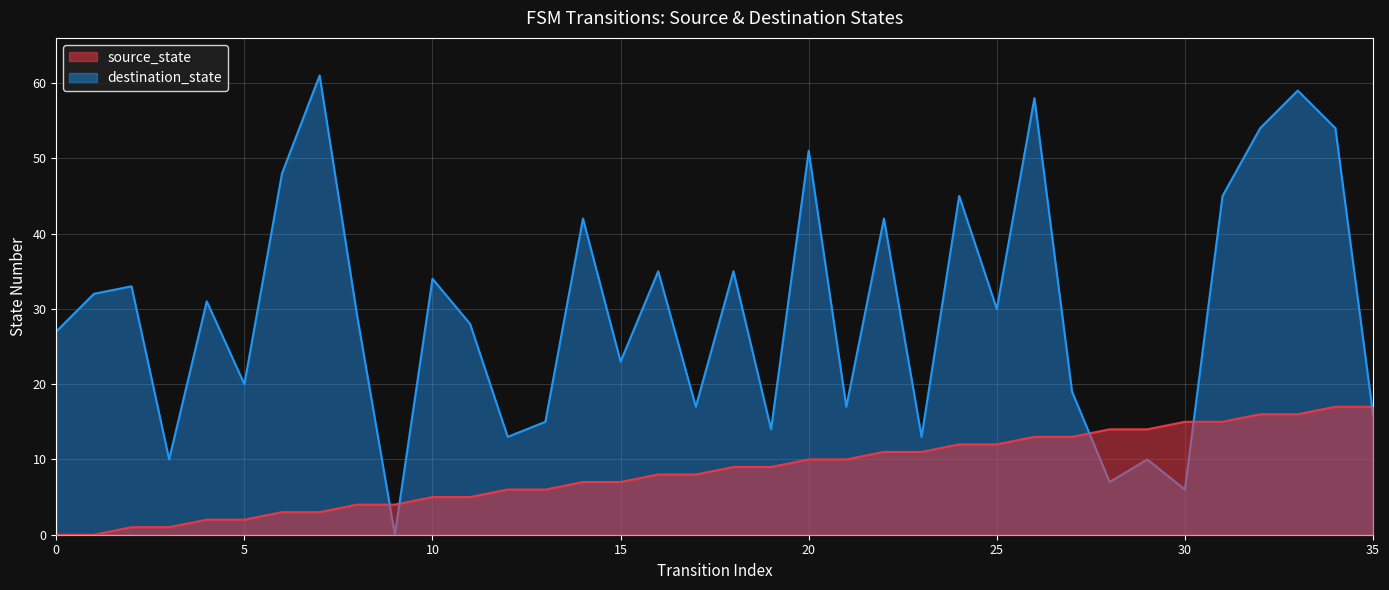

How many values in destination_state are above zero?

35